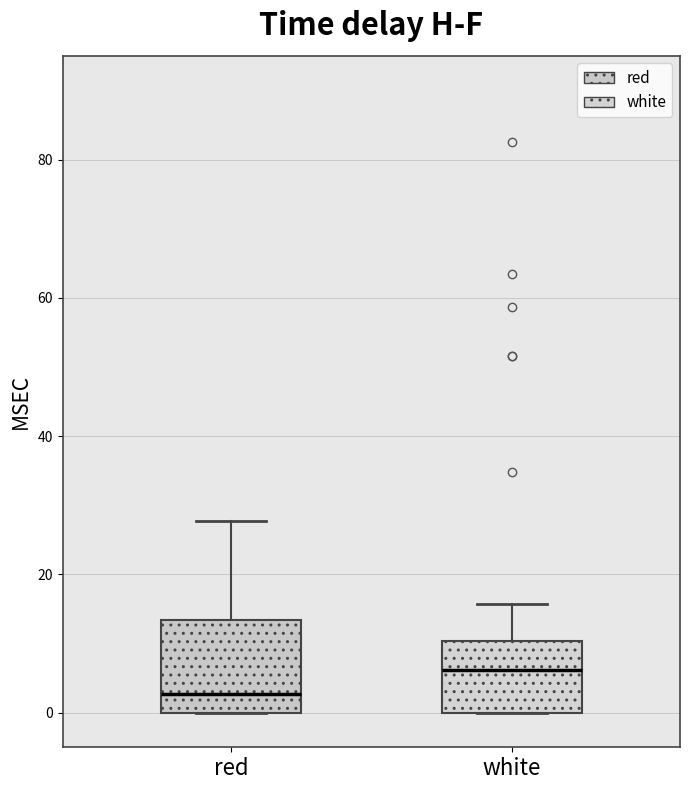

Reading left to right, transcribe this box plot: for each box, give where its median line is, the range the box spans, and where its two whiskers end, as read against the y-axis. The values are not printed on the chart, so give them approximately, as read against the axis.

red: median 2, box 0 to 14, whiskers 0 to 28
white: median 6, box 0 to 10, whiskers 0 to 16